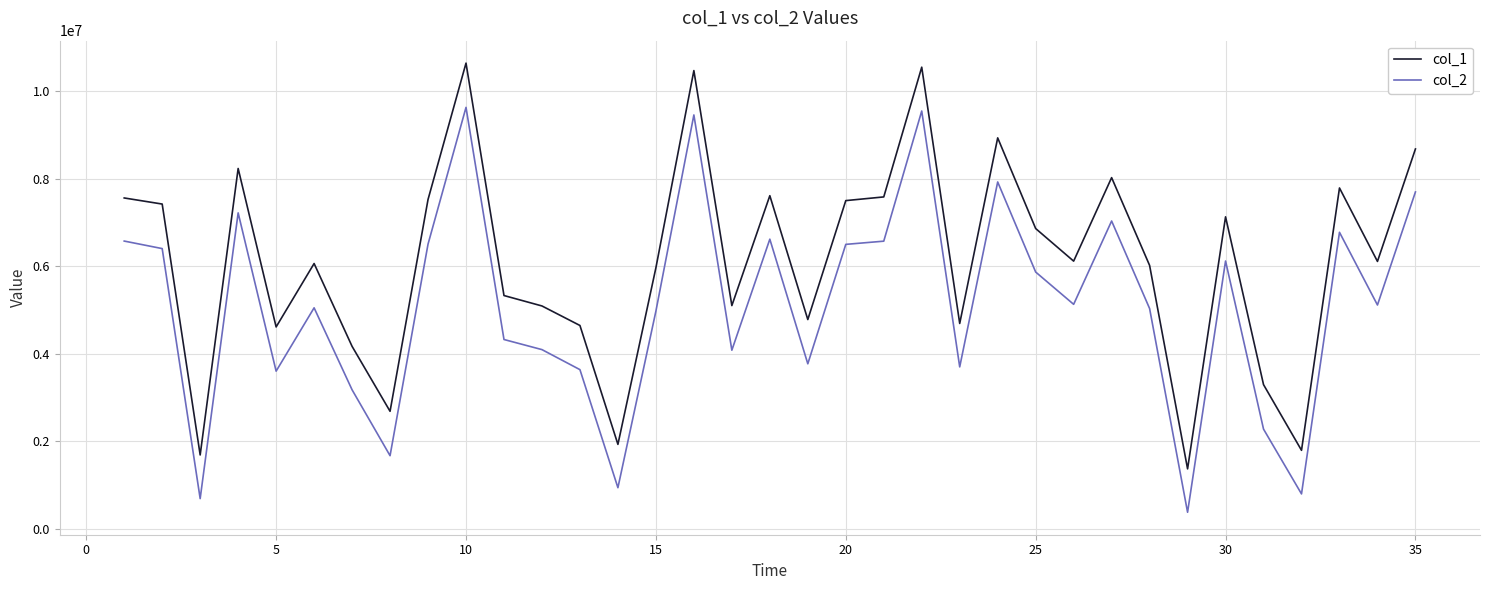

Which series has the largest total across all categories?

col_1